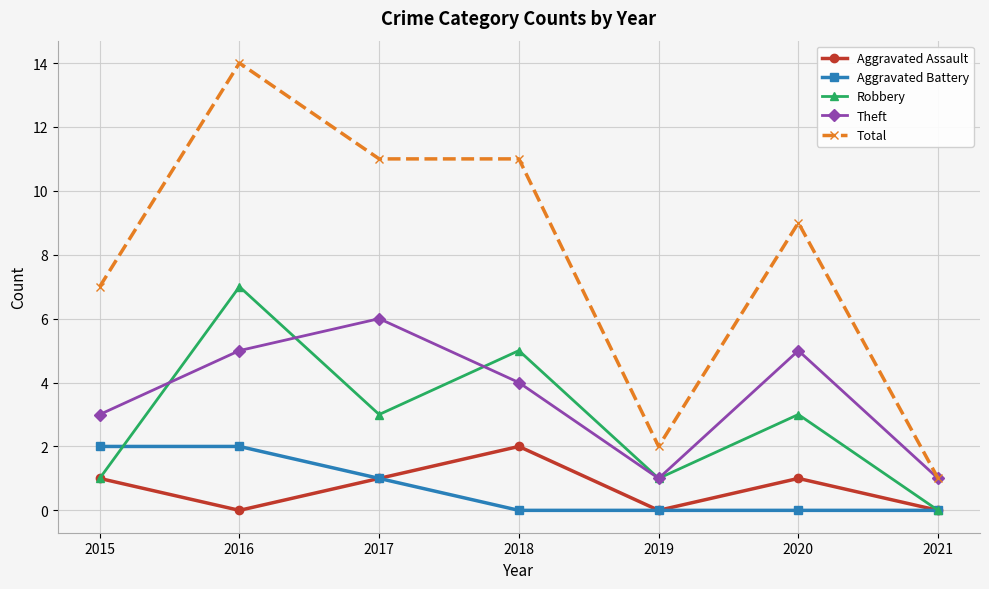

The value of Aggravated Assault at 2021 is 0. True or false?

True